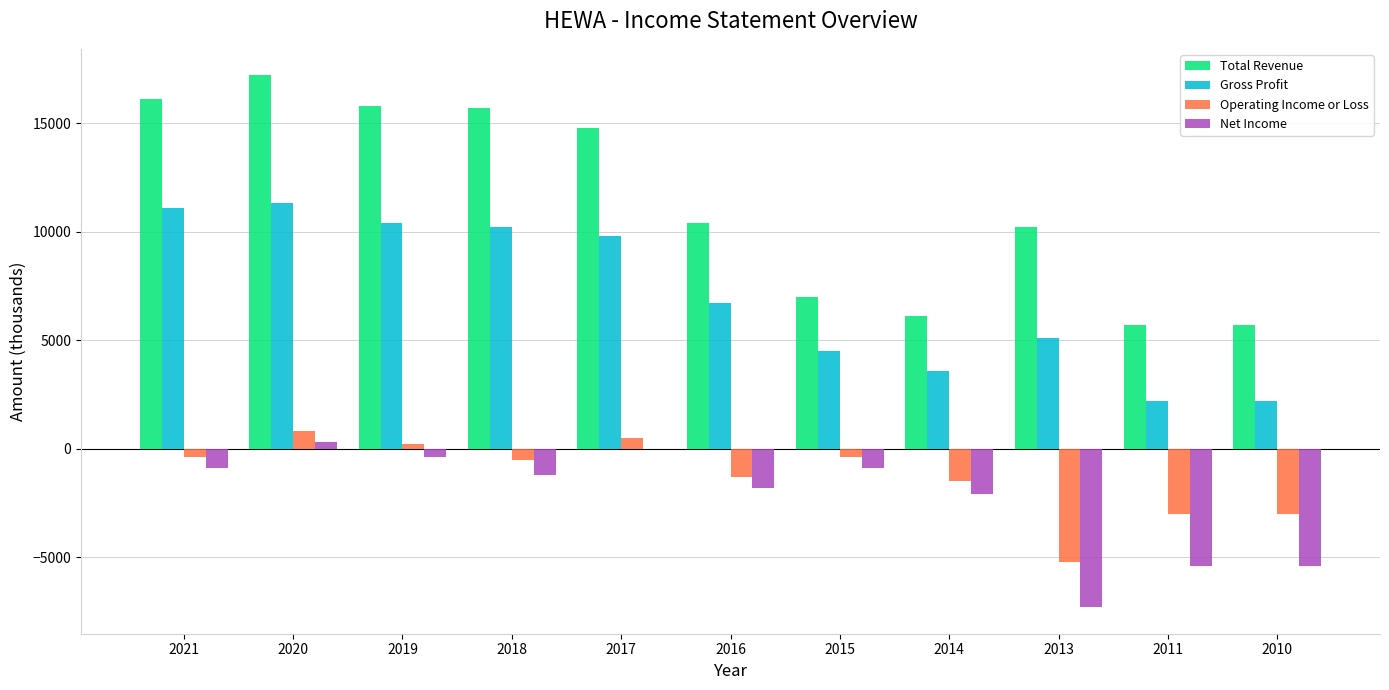

Count the number of data series in this chart.

4